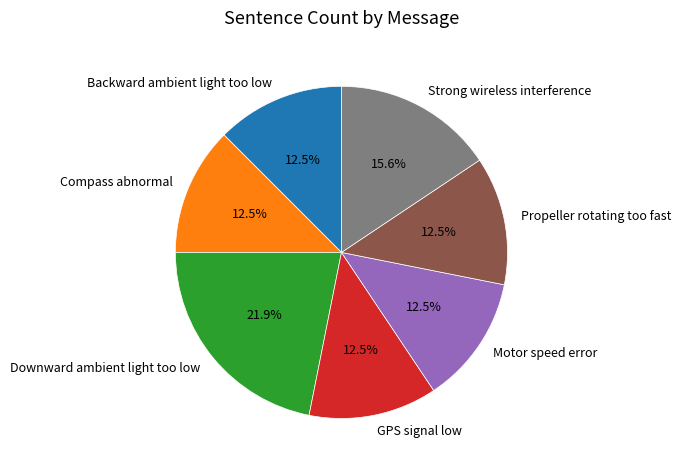

To the nearest percent, what is the combined percentage of GPS signal low and Compass abnormal?

25%